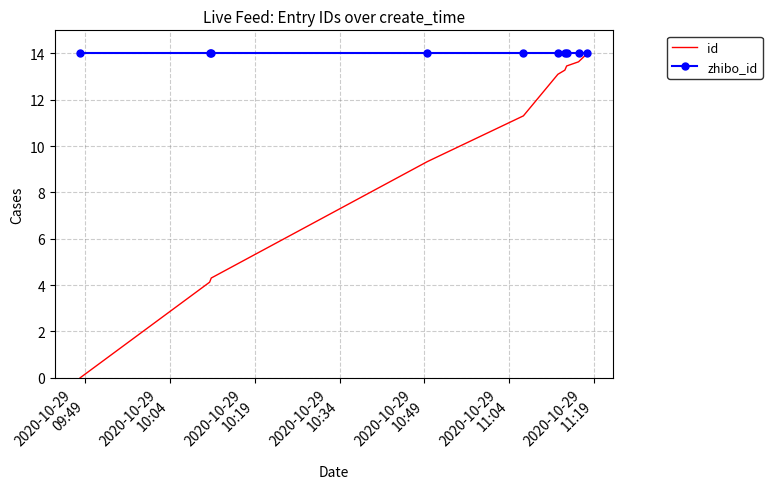

Which series has the largest range (max minus min)?

id